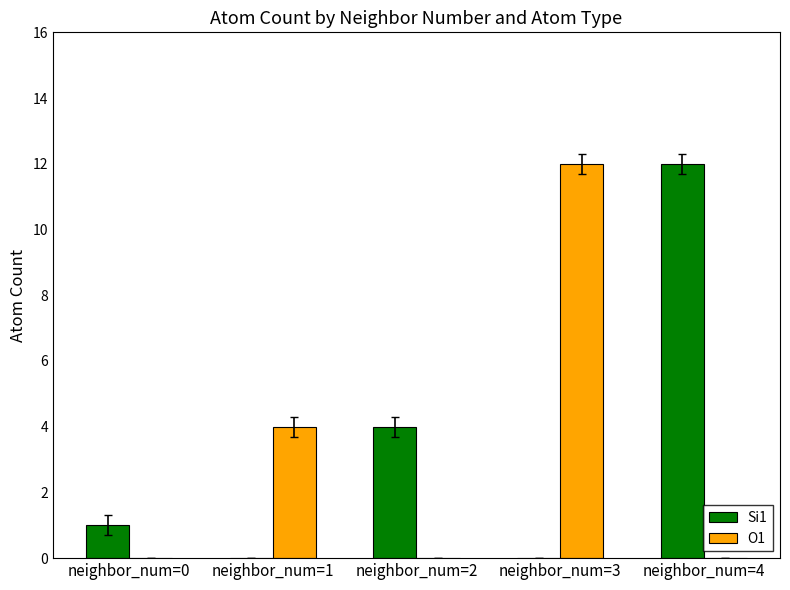

Reading right to left, extract all data points from this chart.

Si1: 12	0	4	0	1
O1: 0	12	0	4	0